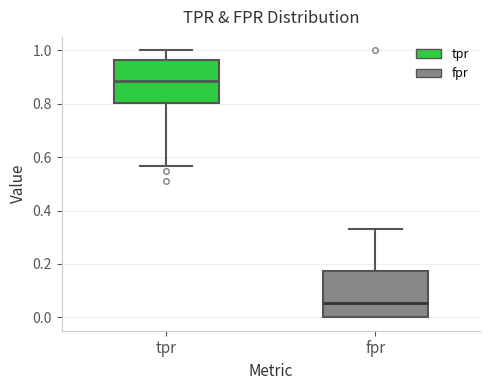

Reading left to right, read every box against the y-axis: the position of its median line, the range the box covers, and the ends of its whiskers. The values are not printed on the chart, so give them approximately, as read against the axis.

tpr: median 0.88, box 0.80 to 0.96, whiskers 0.56 to 1.00
fpr: median 0.06, box 0.00 to 0.18, whiskers 0.00 to 0.34